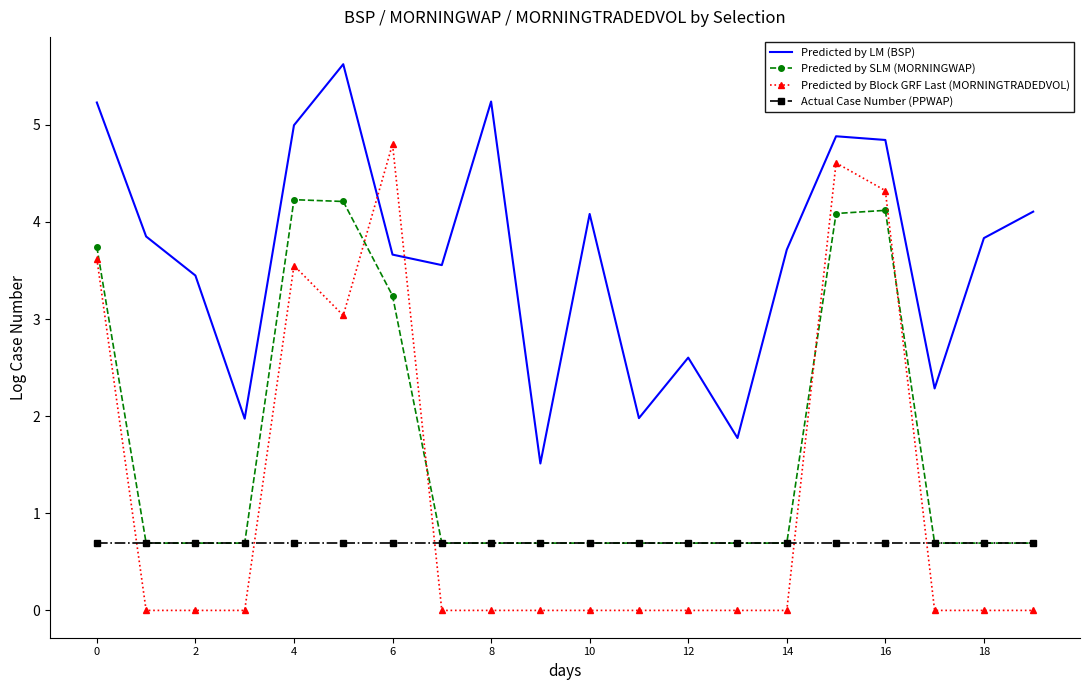

Which series has the largest range (max minus min)?

Predicted by Block GRF Last (MORNINGTRADEDVOL)